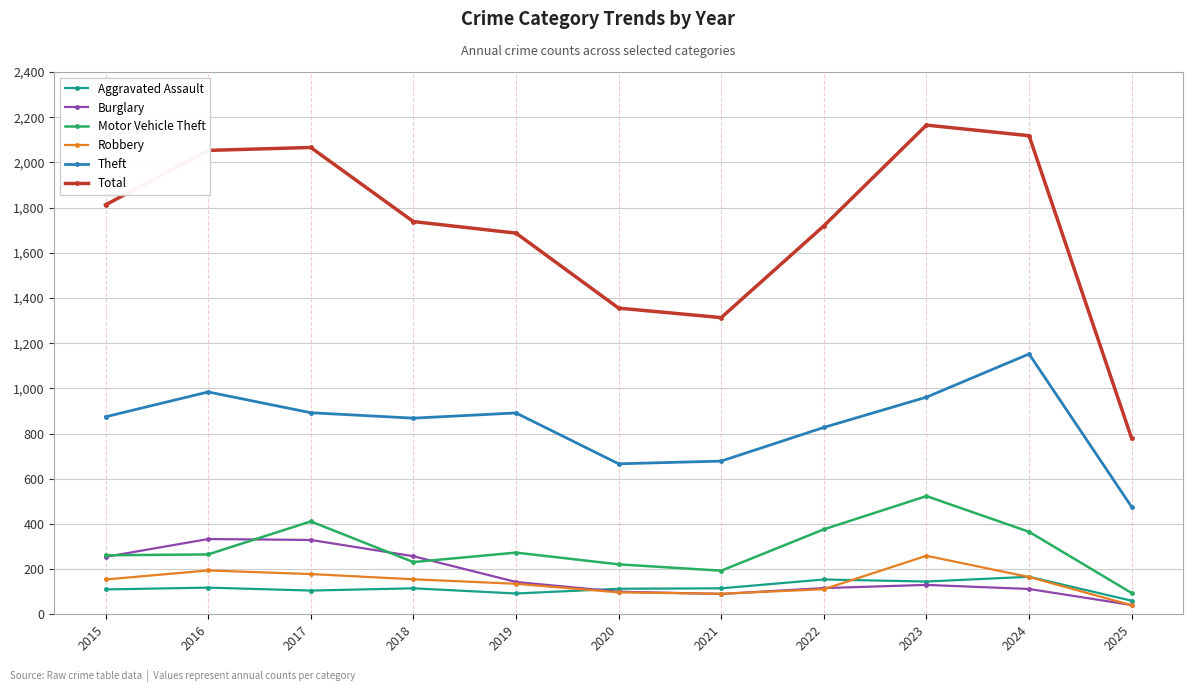

True or false: Burglary has more than 1 interior local peaks.

True